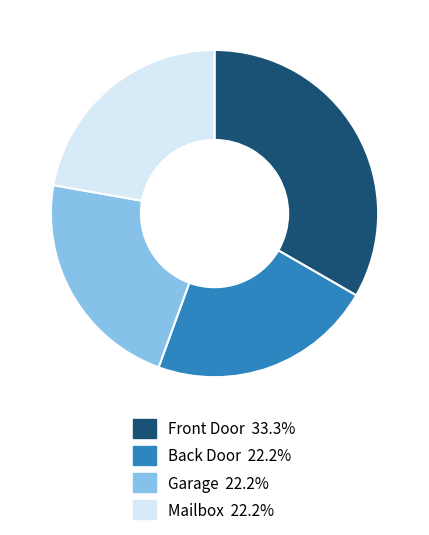

The Garage slice represents 32% of the pie. True or false?

False